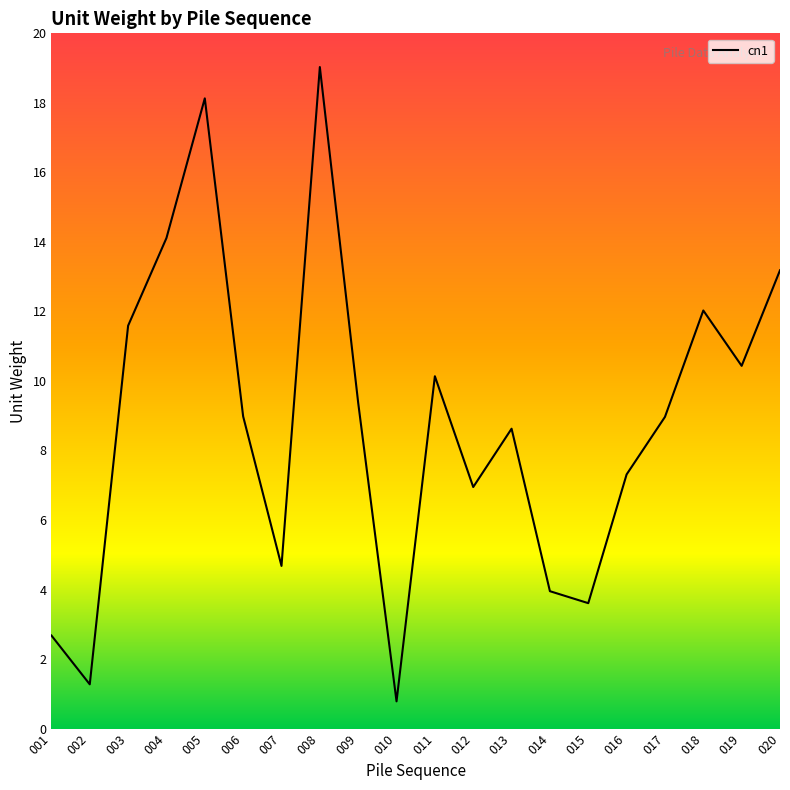

List the labels in order of value, largest first.

008, 005, 004, 020, 018, 003, 019, 011, 009, 006, 017, 013, 016, 012, 007, 014, 015, 001, 002, 010